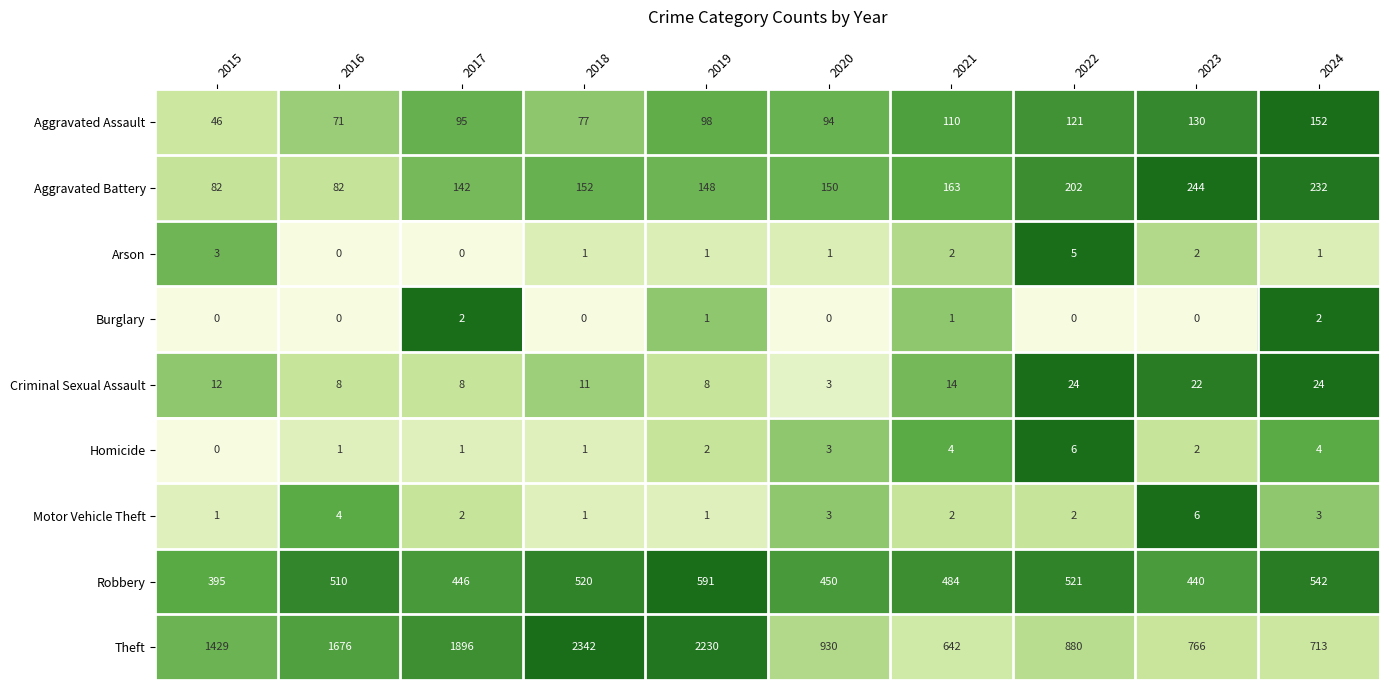

At 2022, list the series in order from smallest to largest.

Burglary, Motor Vehicle Theft, Arson, Homicide, Criminal Sexual Assault, Aggravated Assault, Aggravated Battery, Robbery, Theft